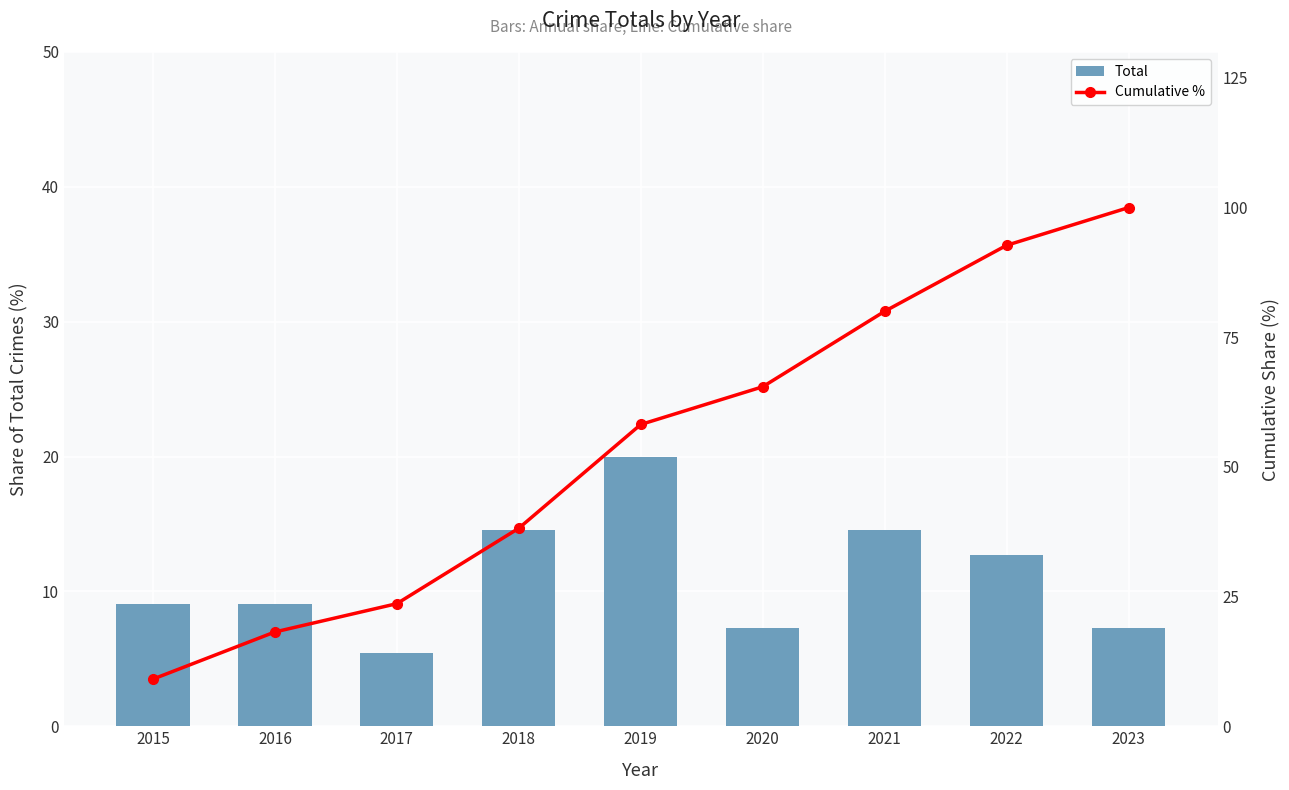

List the labels in order of Total value, largest first.

2019, 2018, 2021, 2022, 2015, 2016, 2020, 2023, 2017